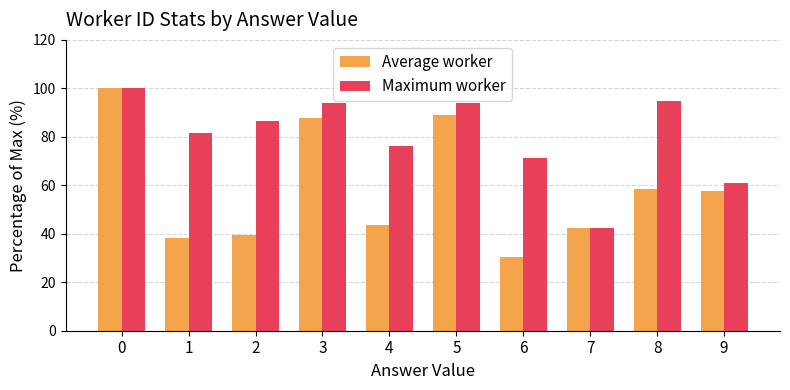

Read the Average worker value at 7.

42.3